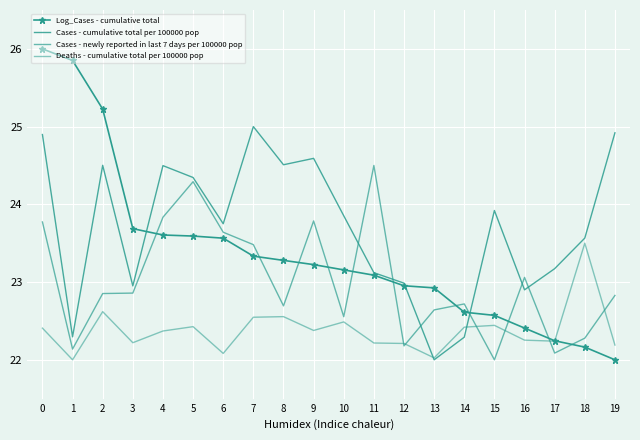

How many intersections are there between Deaths - cumulative total per 100000 pop and Log_Cases - cumulative total?

1